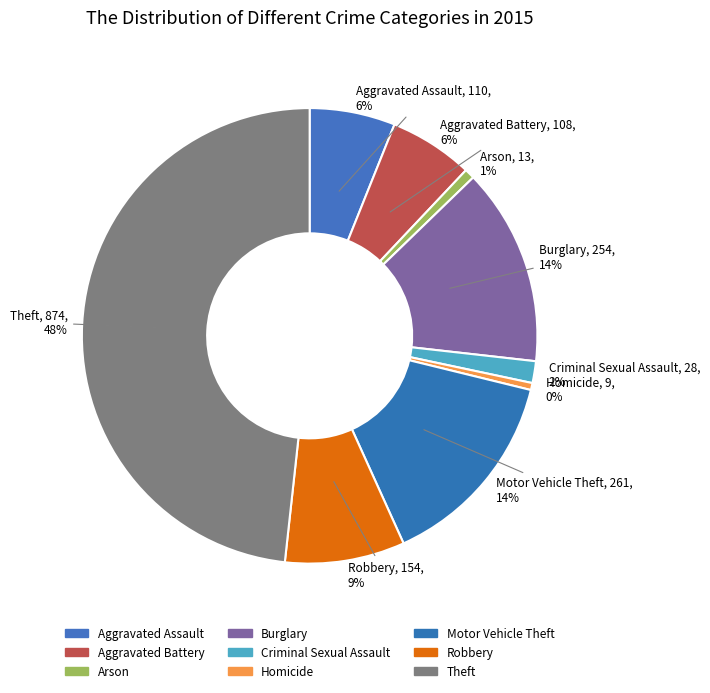

Is there any slice that represents more than half of the pie?

No